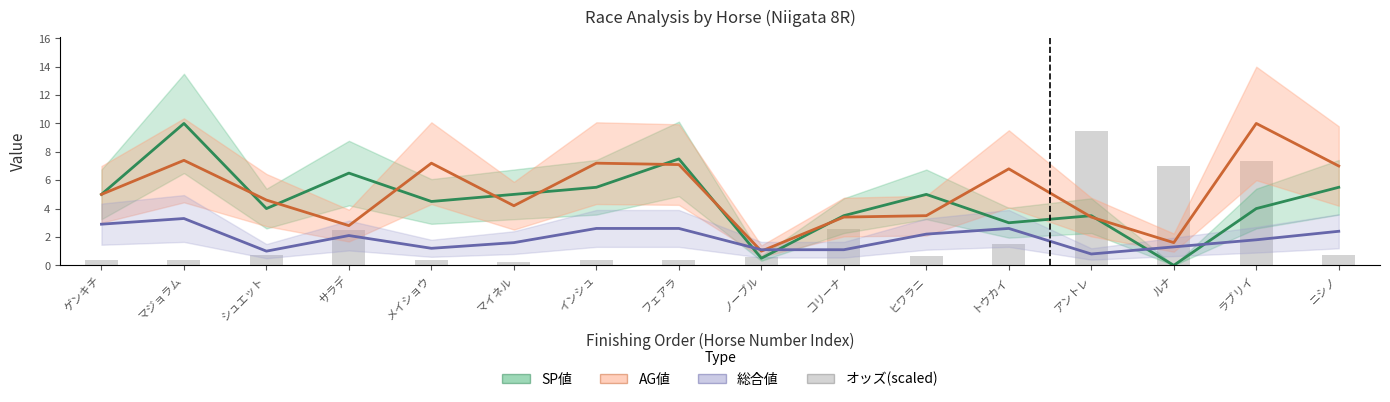

How many data points does each series have?

16